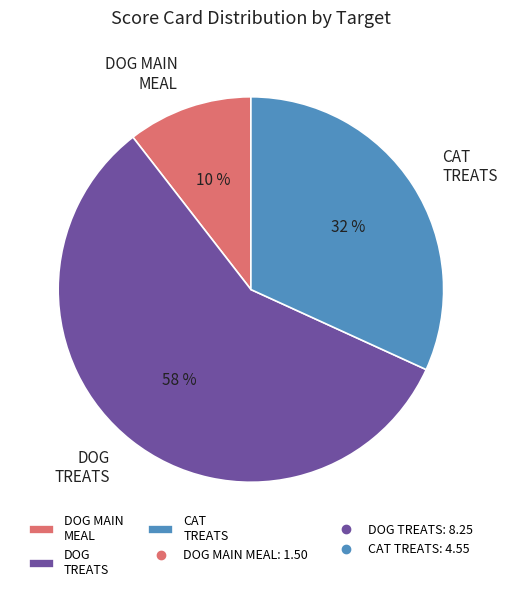

Which slice is the largest?

DOG TREATS